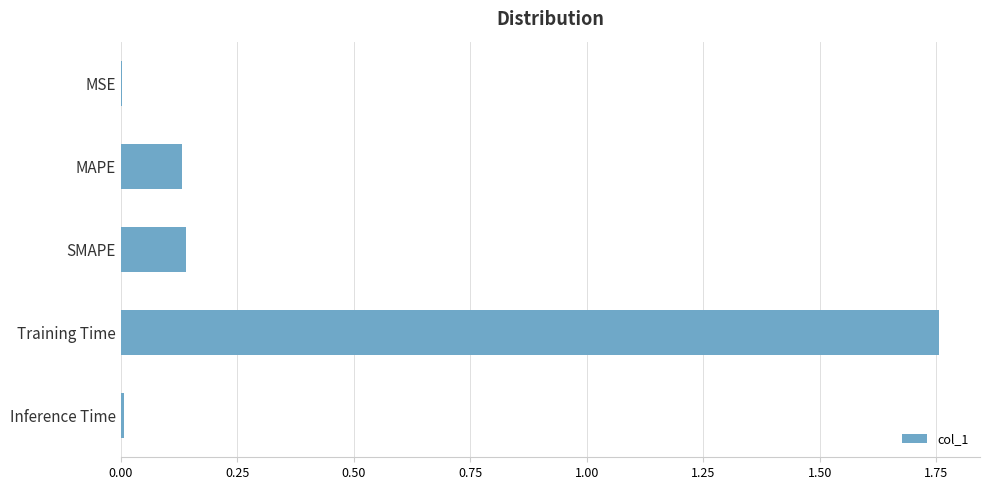

The chart shows a value of 0.0 at Inference Time. True or false?

True